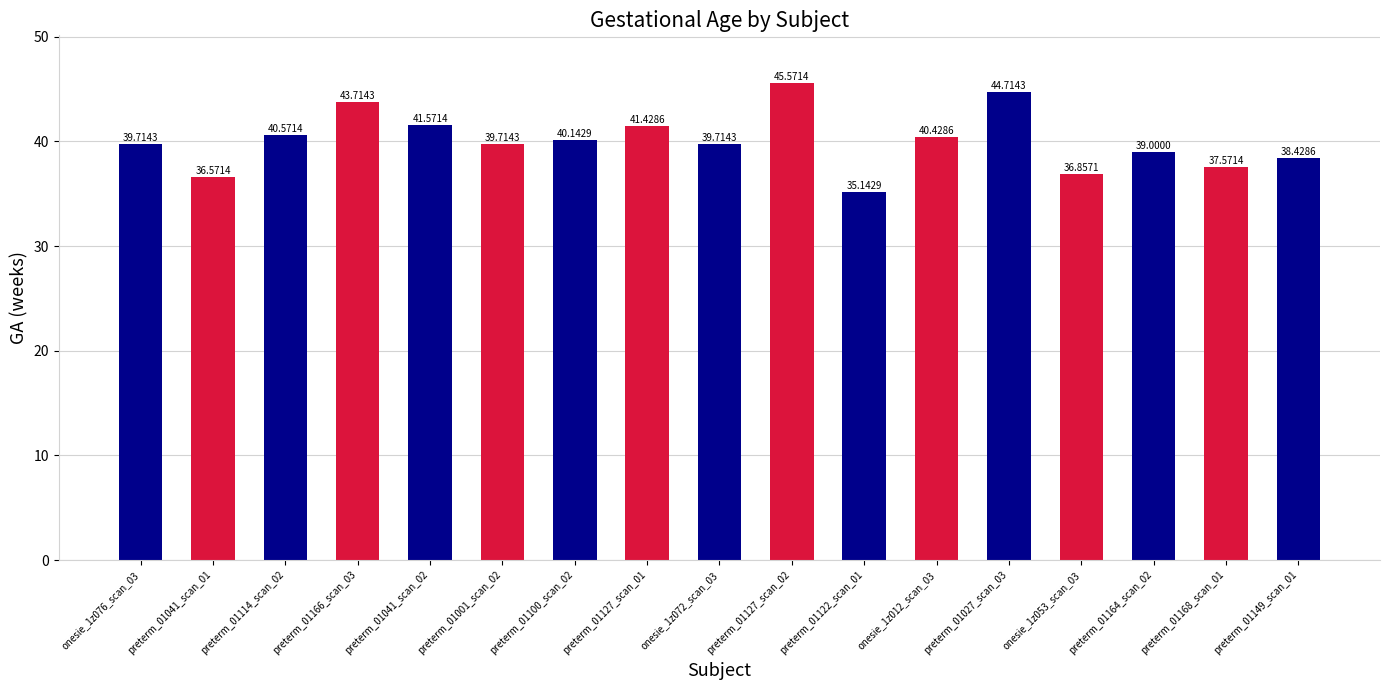

What is the change in value from preterm_01001_scan_02 to preterm_01149_scan_01?

-1.3